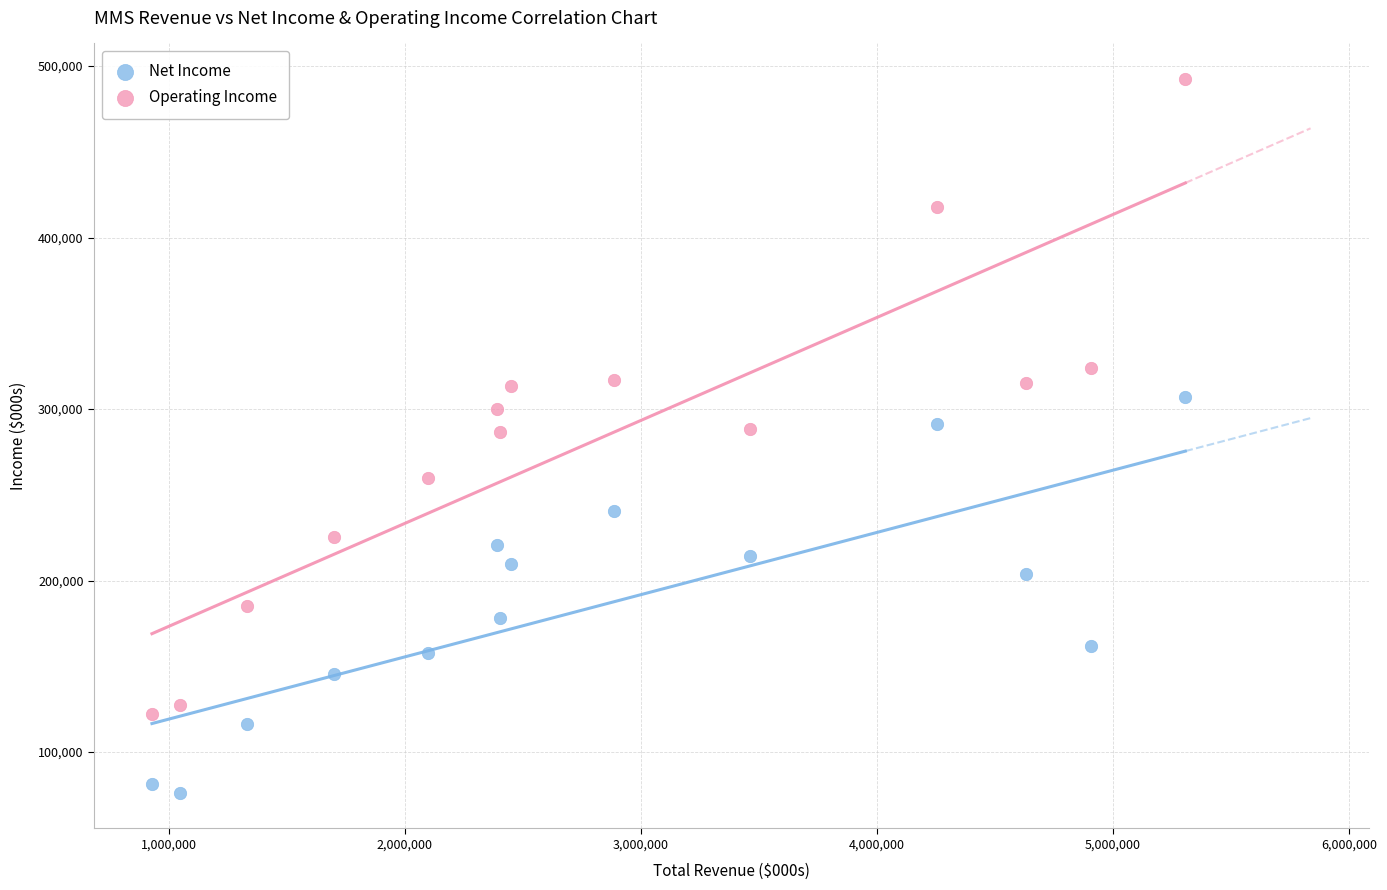

Which series reaches the minimum Y coordinate?

Net Income